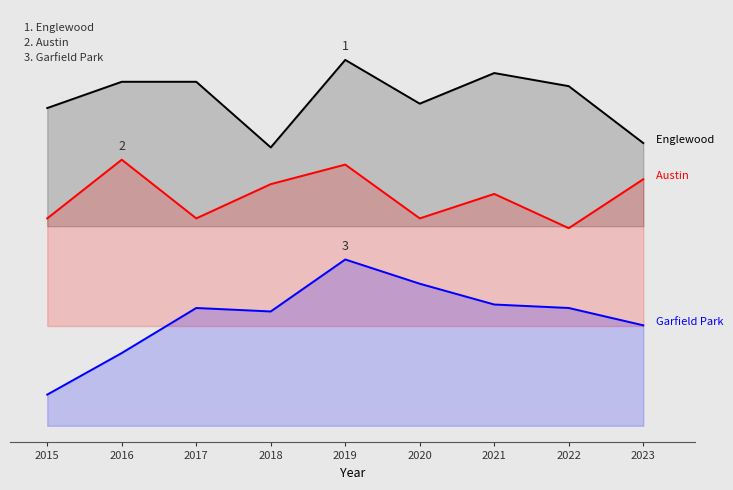

What is the sum of the Austin values at 2023 and 2022?

26.7